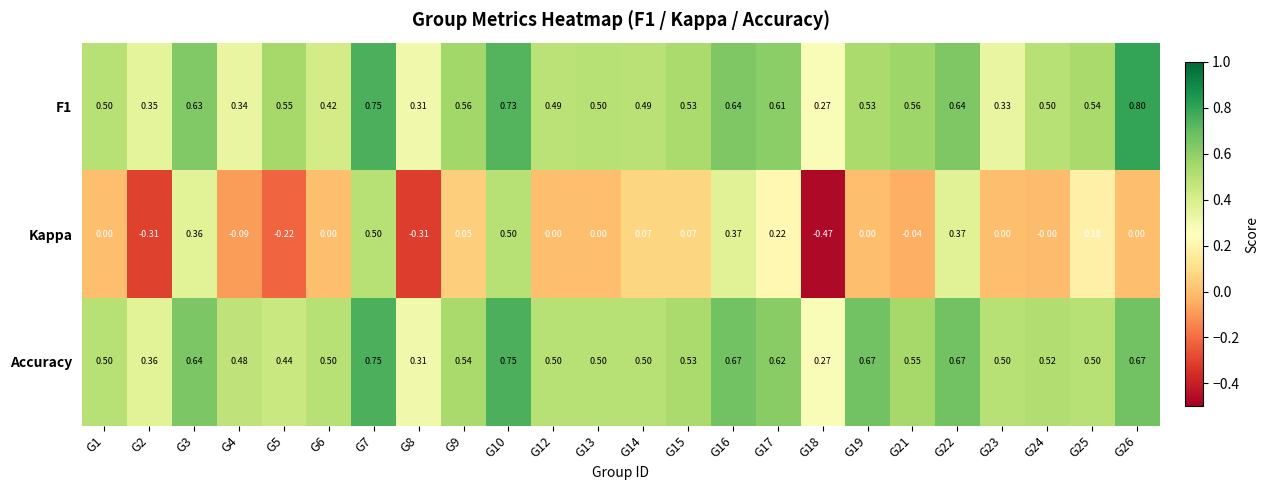

Is the value of Kappa at G24 greater than the value of F1 at G4?

No